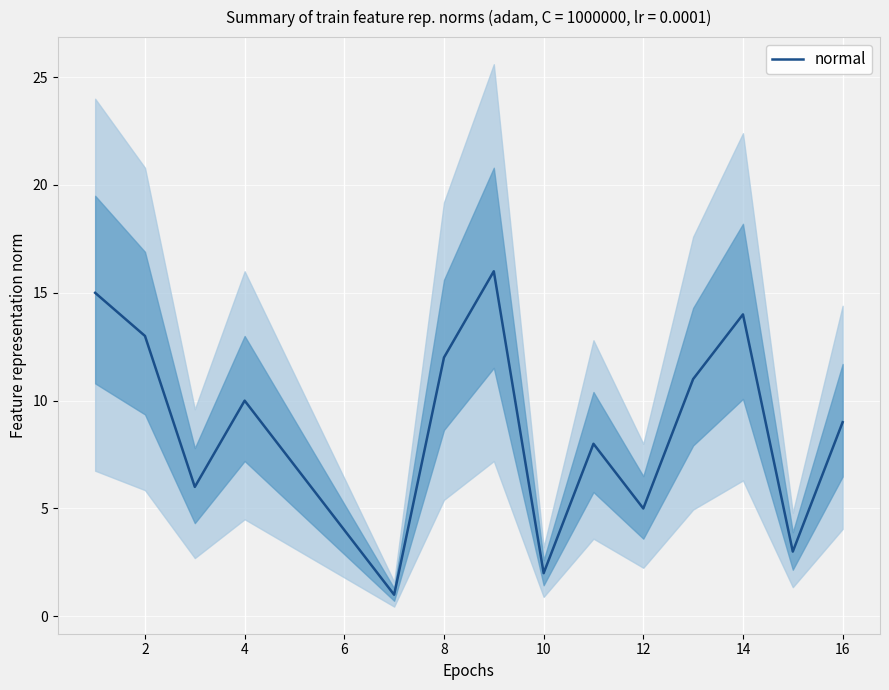

How many categories are shown in the chart?

16